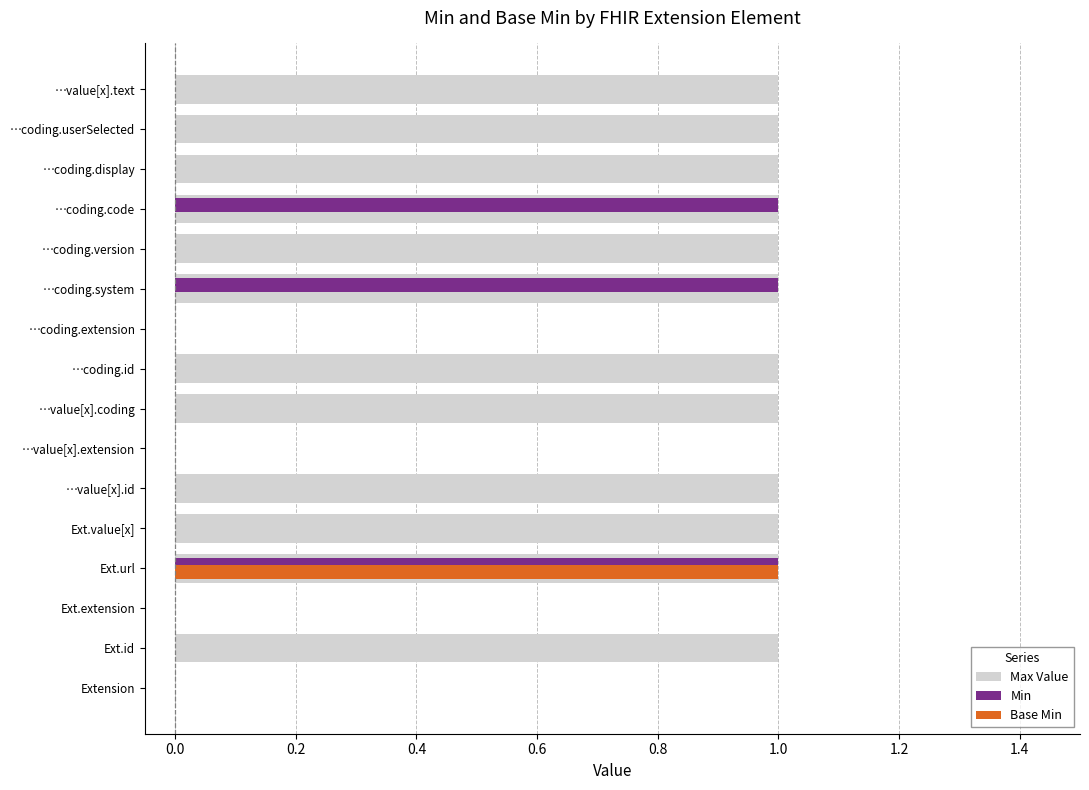

True or false: Base Min has a value of 0 at …value[x].text.

True